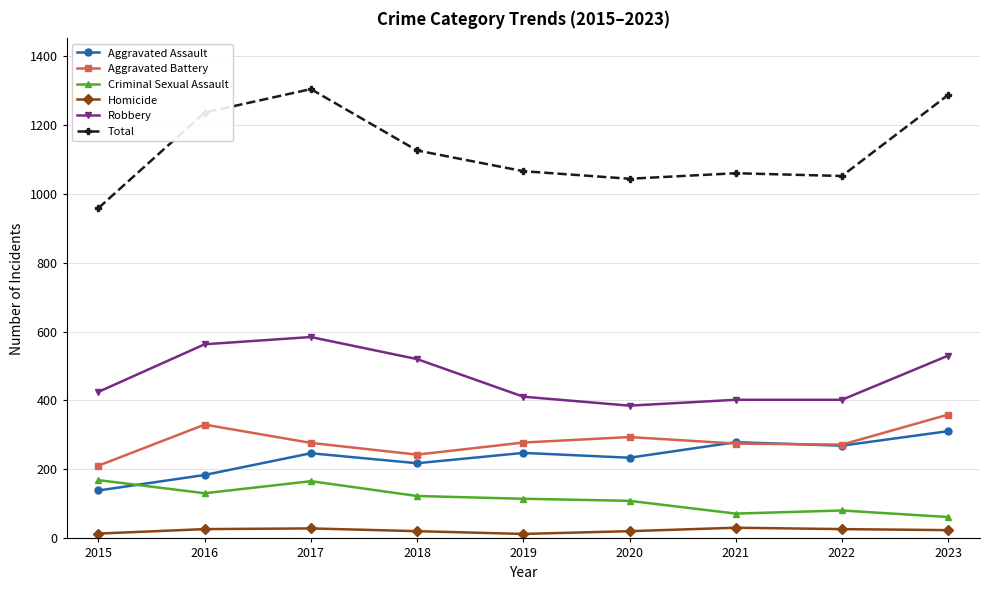

Is the value of Robbery at 2018 greater than the value of Aggravated Assault at 2017?

Yes